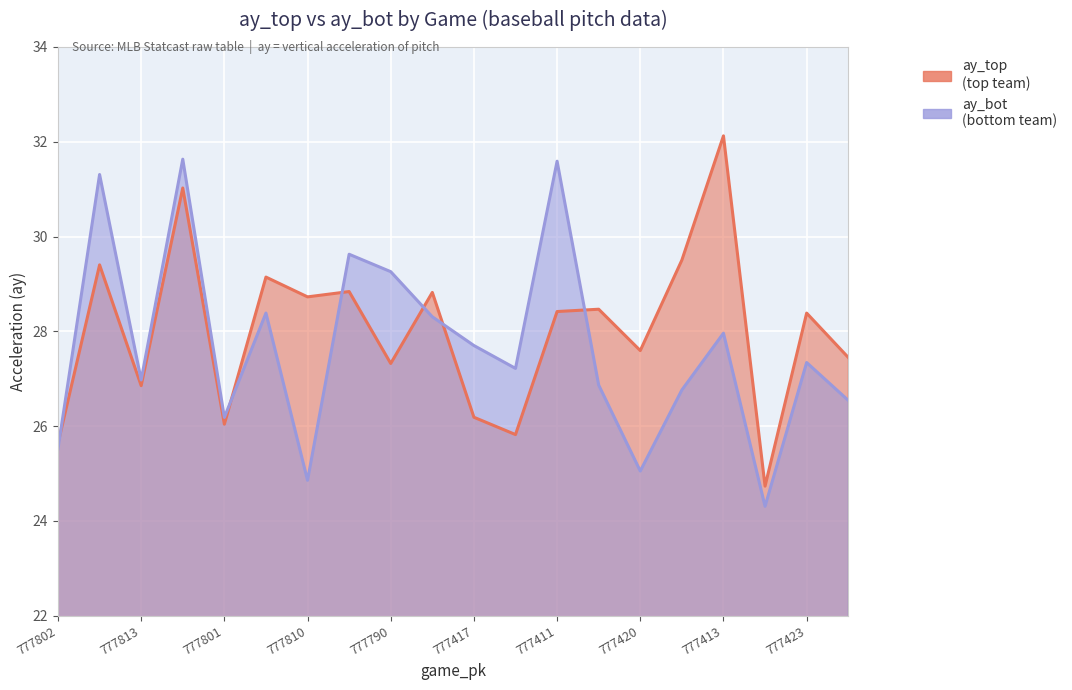

At 777810, list the series in order from smallest to largest.

ay_bot, ay_top